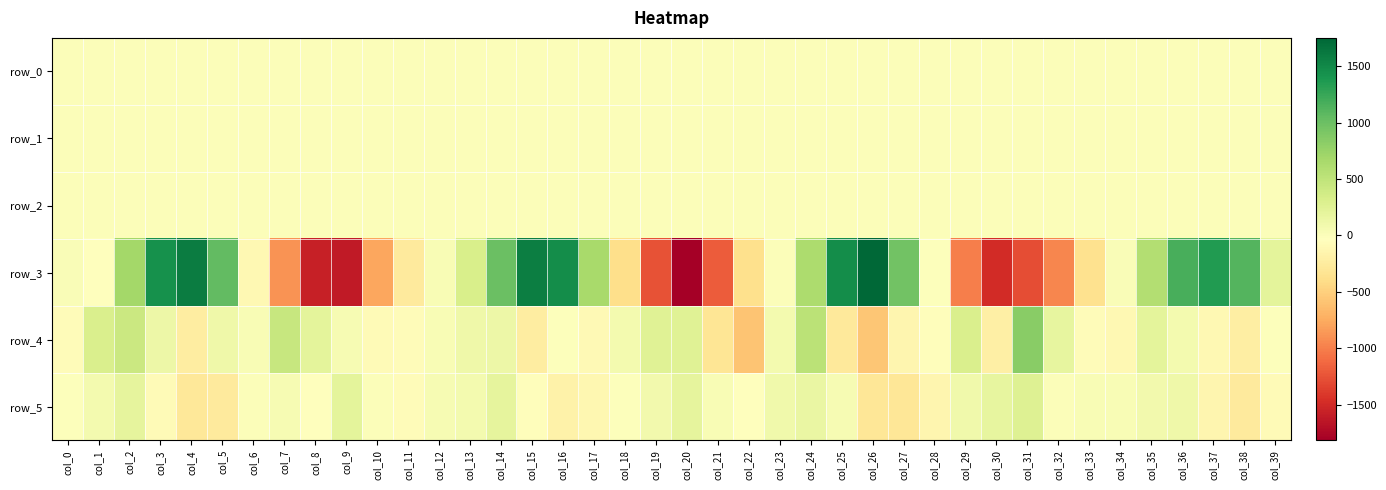

The row_1 series shows -0.5 at col_1. True or false?

False